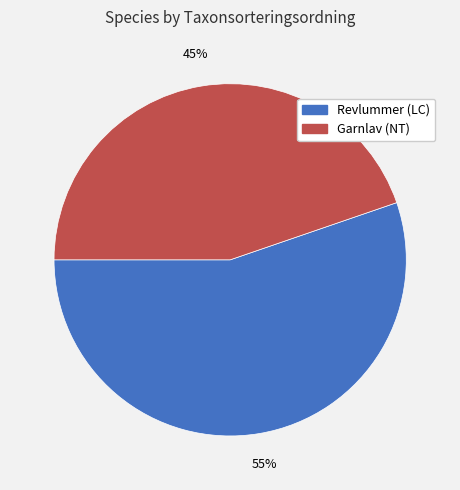

Which slice is the smallest?

Garnlav (NT)